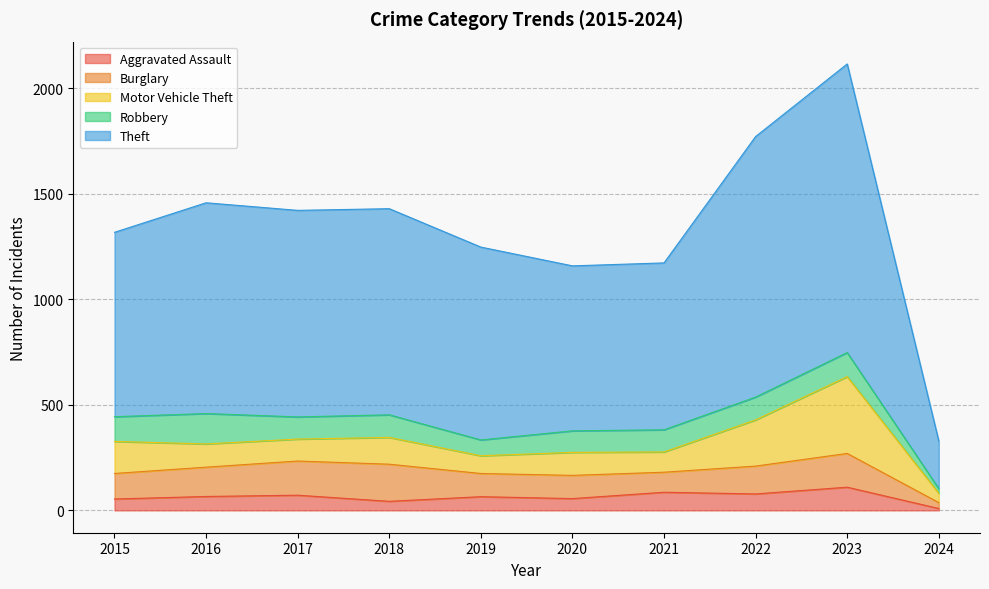

Where does the Burglary series first go above 132?

2016